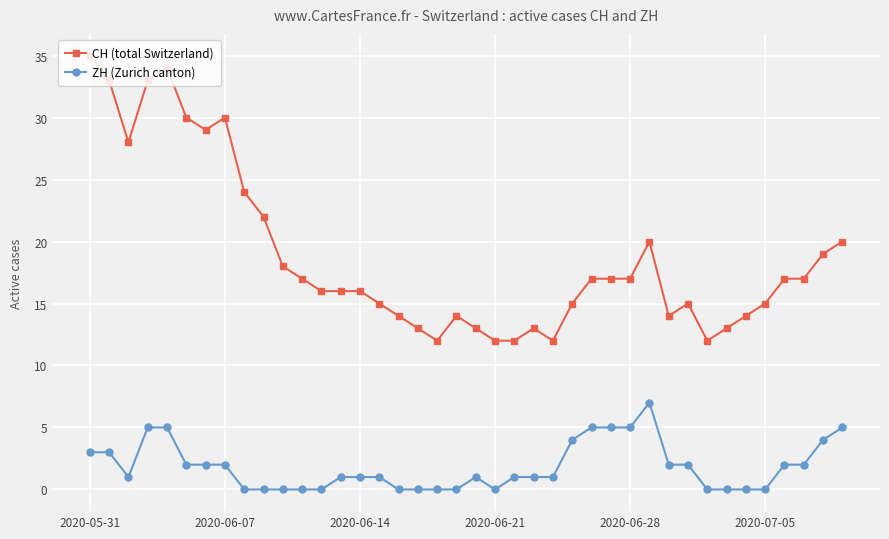

What is the maximum value shown in the chart?

35